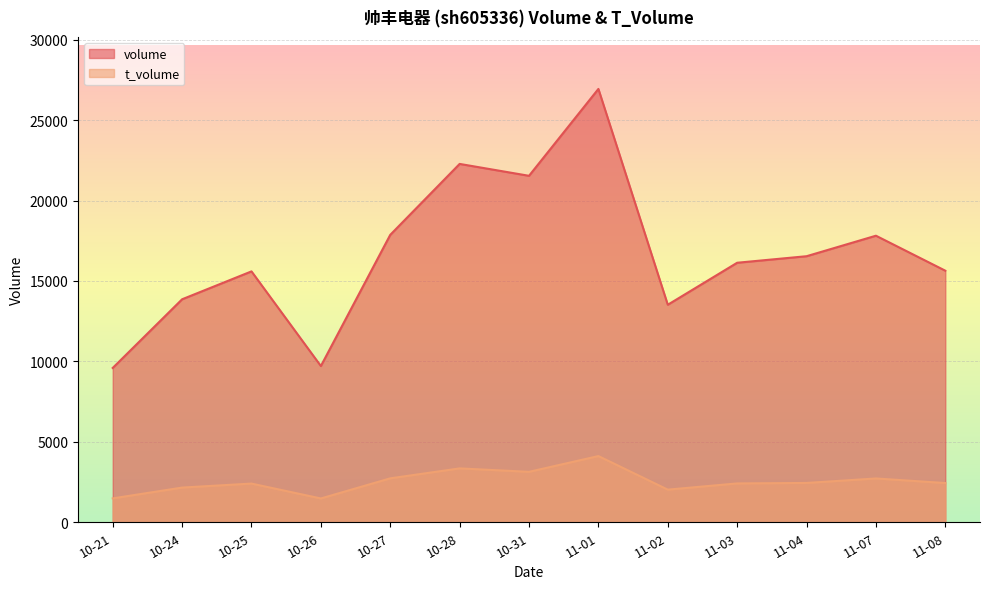

Which series changed the most between 11-03 and 11-04?

volume